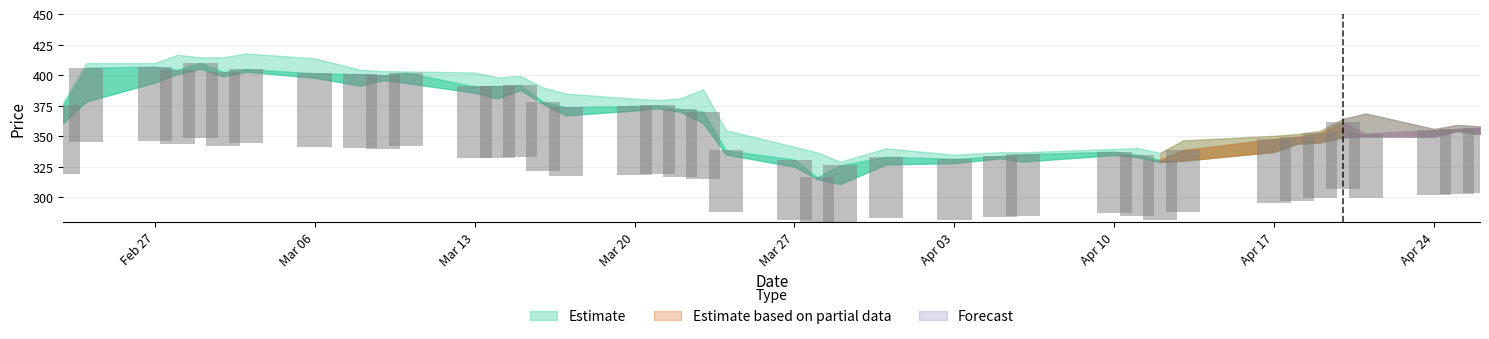

What is the value of the Low bar at the 24th from the left?

310.9